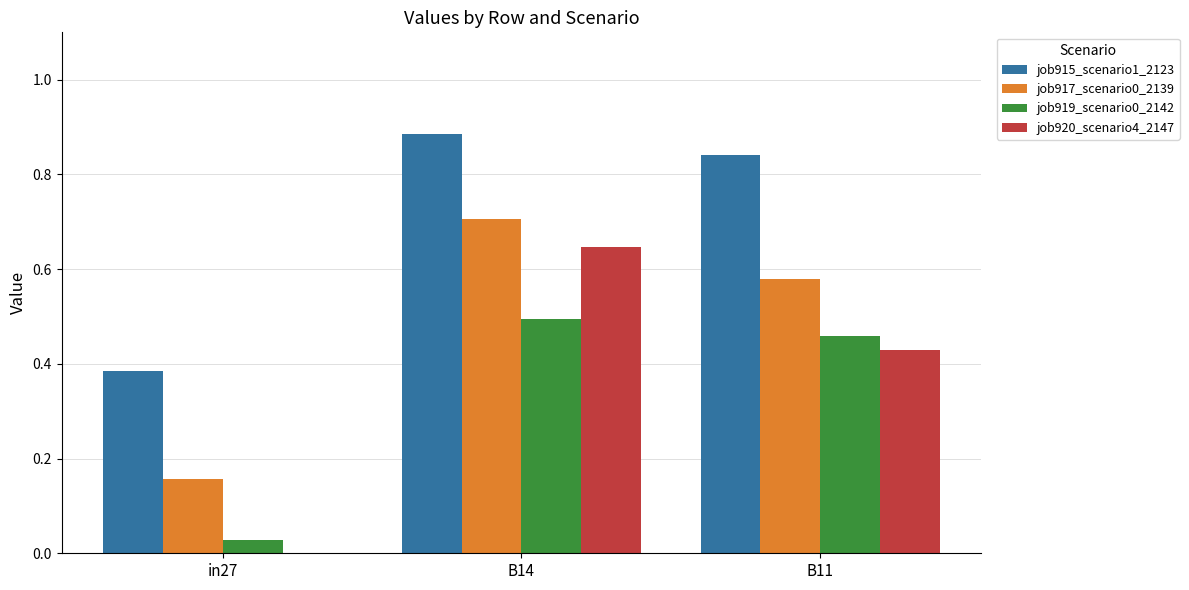

Which series has the largest total across all categories?

job915_scenario1_2123